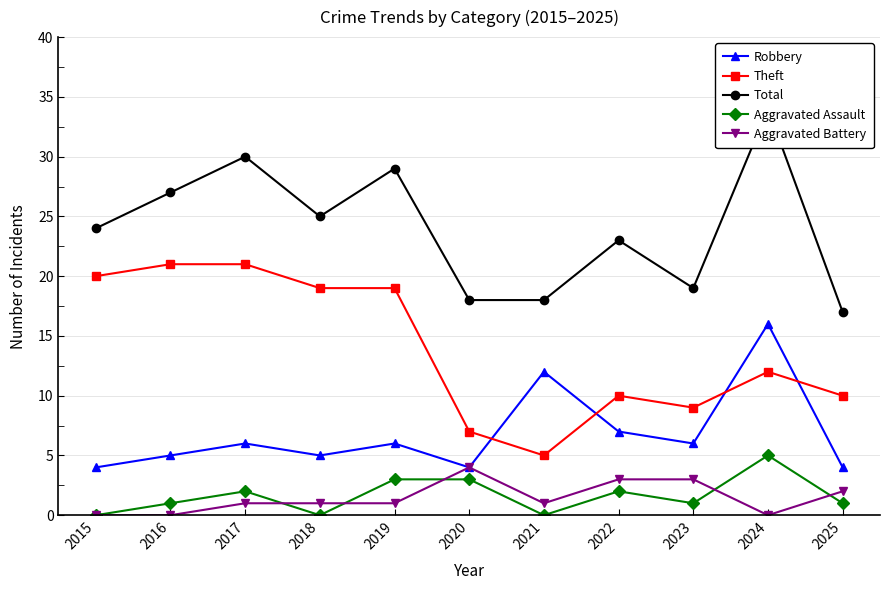

True or false: Robbery and Aggravated Assault cross at least once.

False